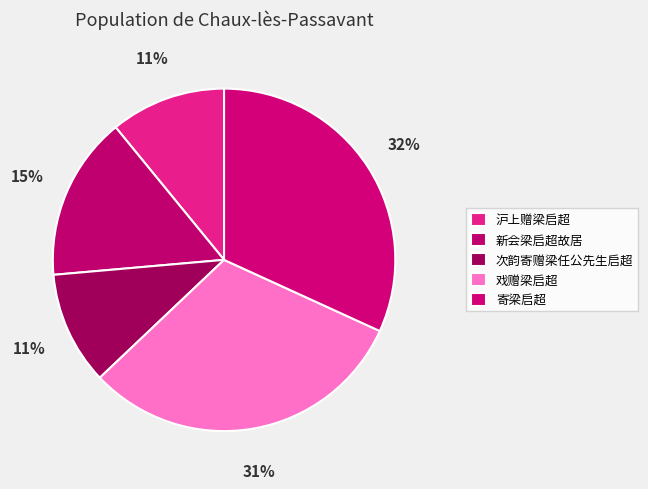

To the nearest percent, what portion does 次韵寄赠梁任公先生启超 represent?

11%